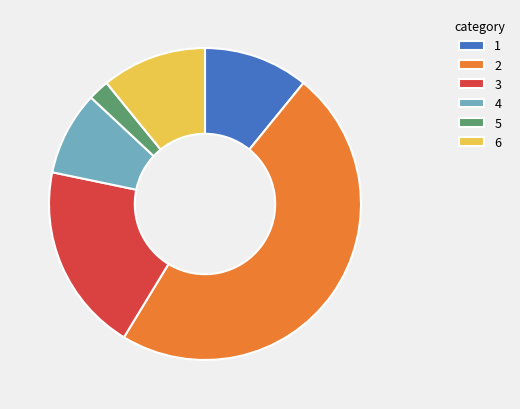

Is the sum of 2 and 1 greater than half?

Yes